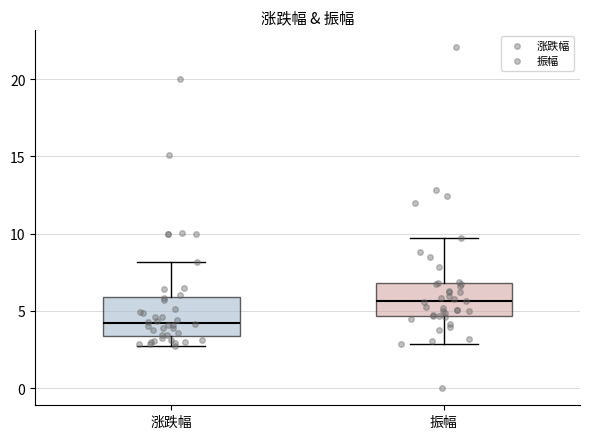

Reading left to right, read every box against the y-axis: the position of its median line, the range the box covers, and the ends of its whiskers. The values are not printed on the chart, so give them approximately, as read against the axis.

涨跌幅: median 4.0, box 3.5 to 6.0, whiskers 3.0 to 8.0
振幅: median 5.5, box 4.5 to 7.0, whiskers 3.0 to 9.5